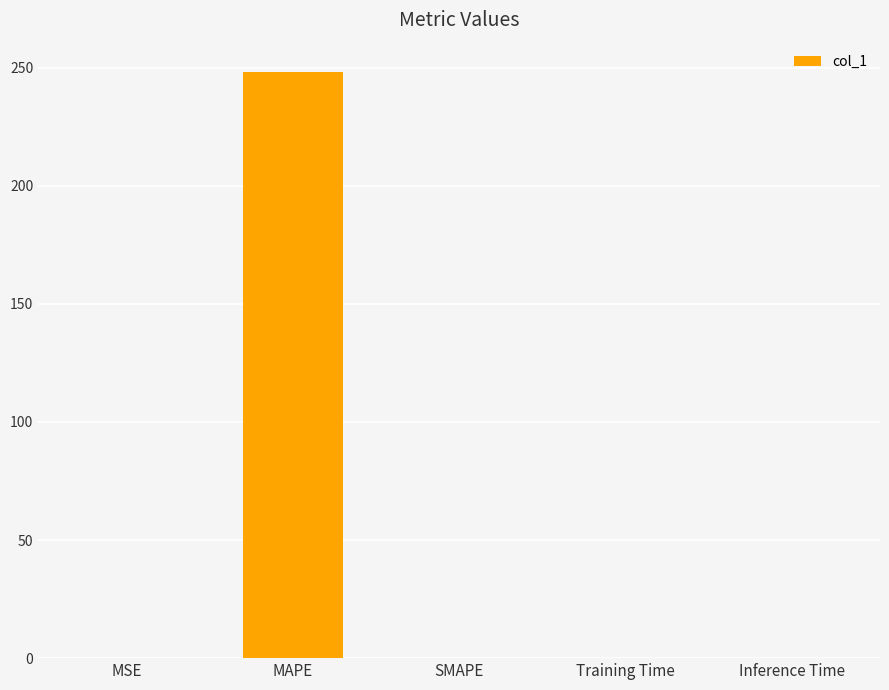

What is the maximum value shown in the chart?

248.2